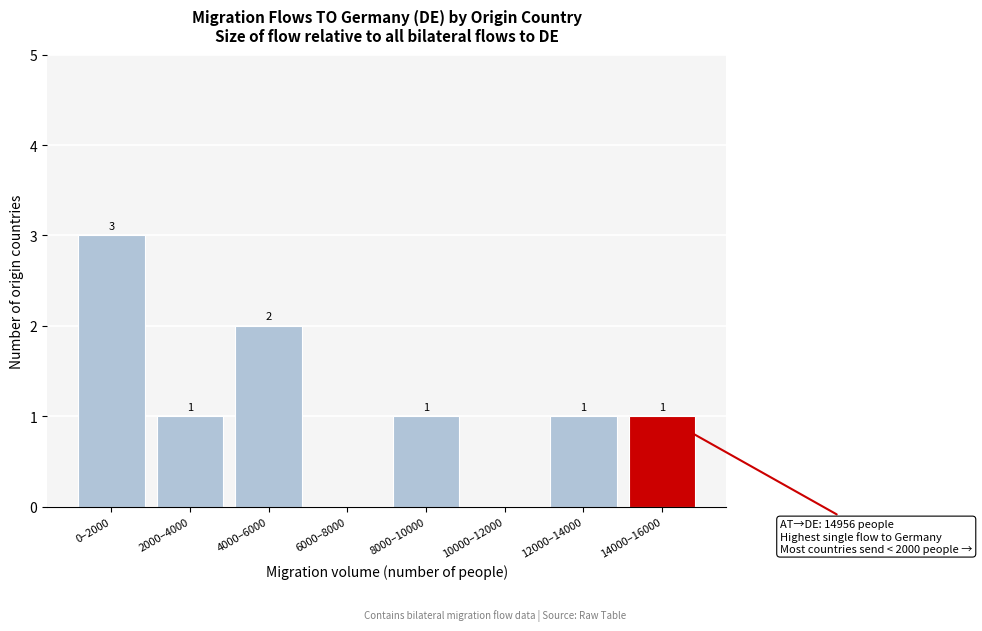

Reading left to right, extract all data points from this chart.

0–2000=3	2000–4000=1	4000–6000=2	6000–8000=0	8000–10000=1	10000–12000=0	12000–14000=1	14000–16000=1